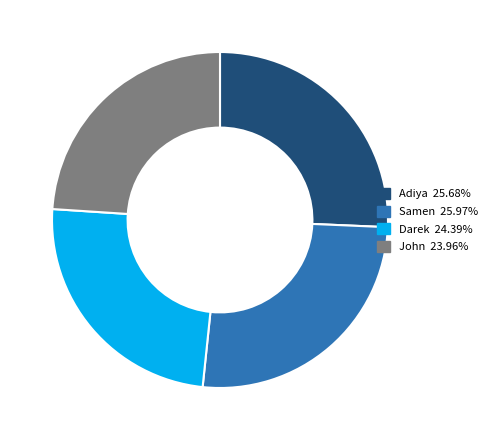

The Darek slice represents 36% of the pie. True or false?

False